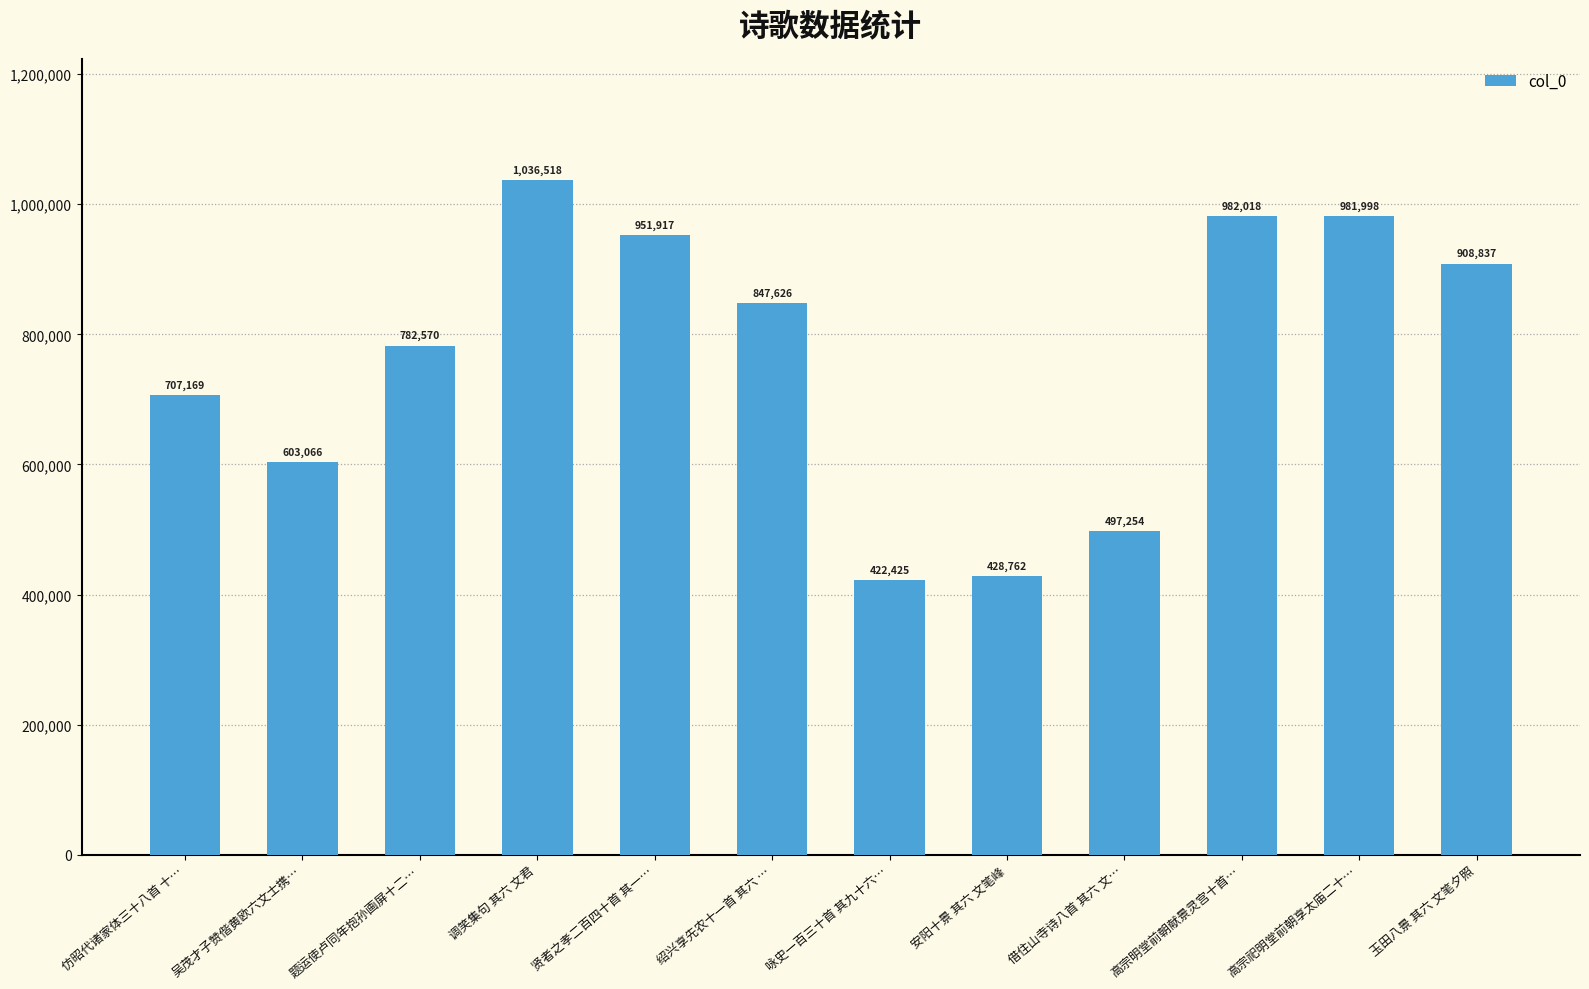

What is the value of the 1st bar from the left?

707169